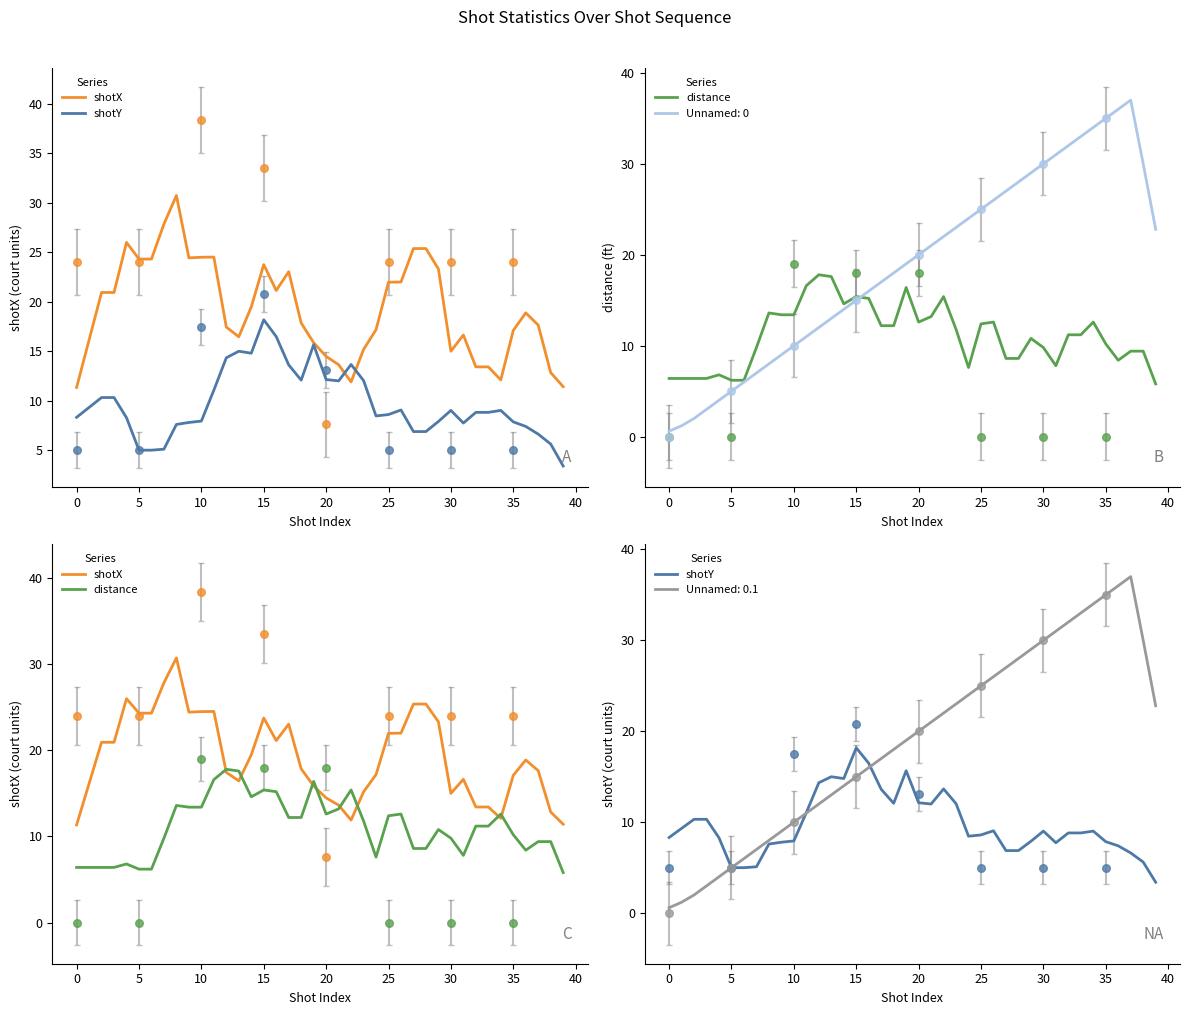

Which series has the widest spread of Y values?

shotX